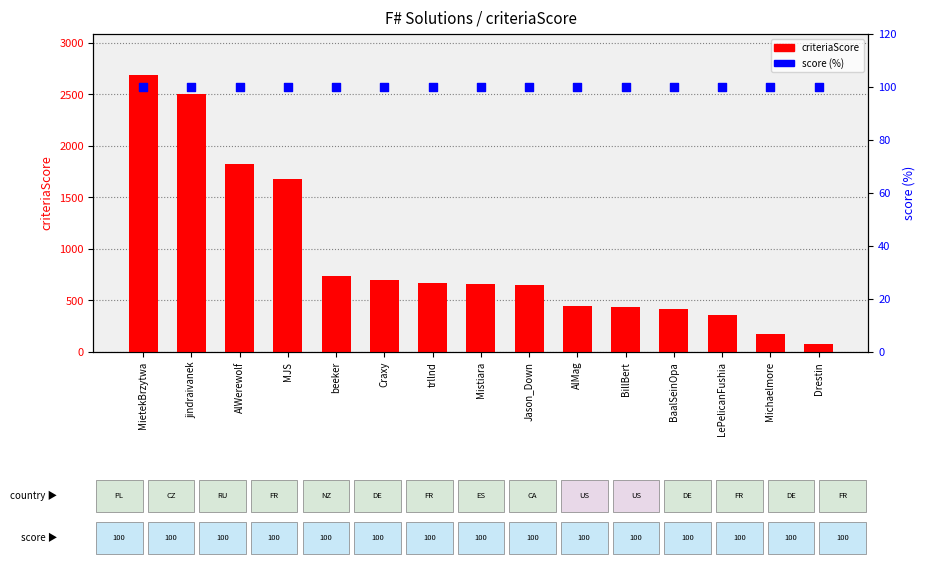

At which category is the sum across all series the highest?

MietekBrzytwa